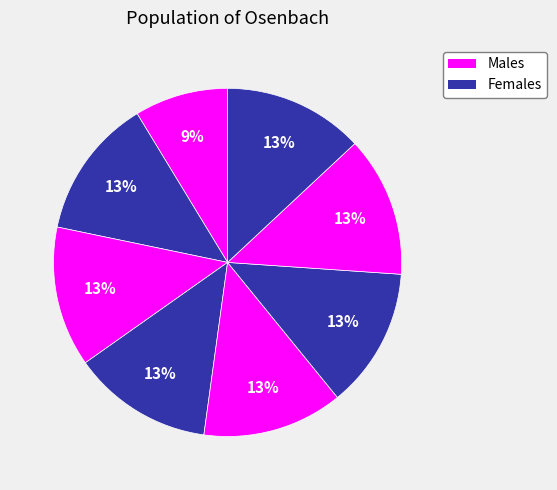

Count the number of slices in the pie.

8